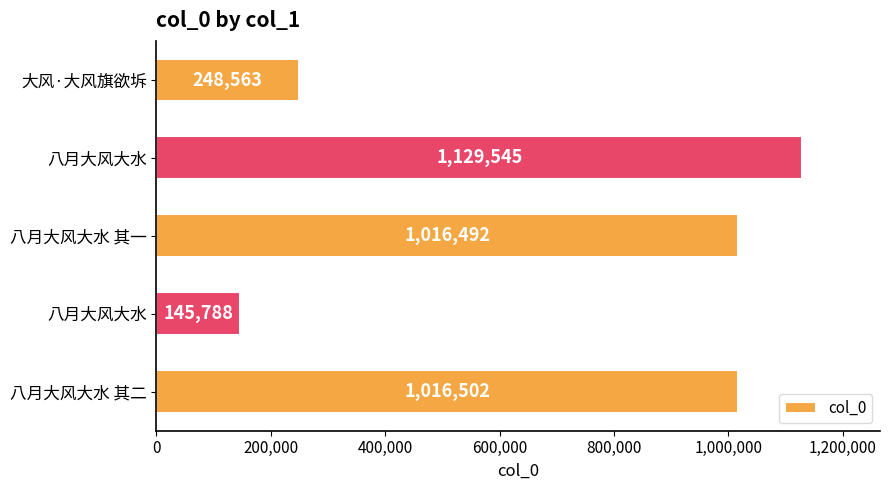

What is the difference between the maximum and minimum values?

983757